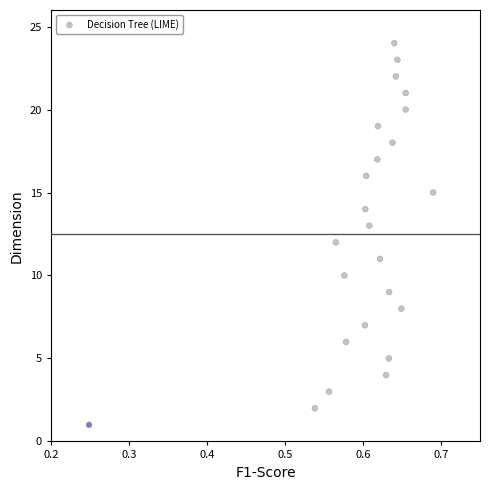

What is the range of Y values (max minus min)?

23